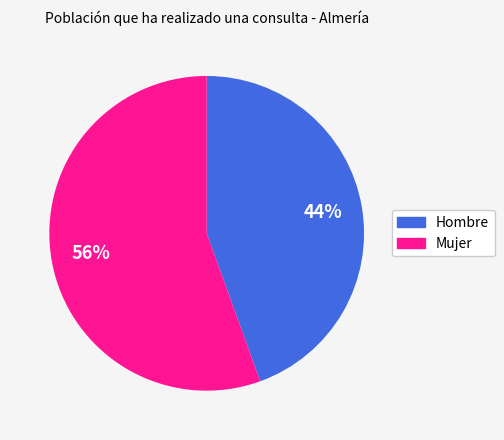

What is the ratio of the value at Hombre to the value at Mujer?

0.8